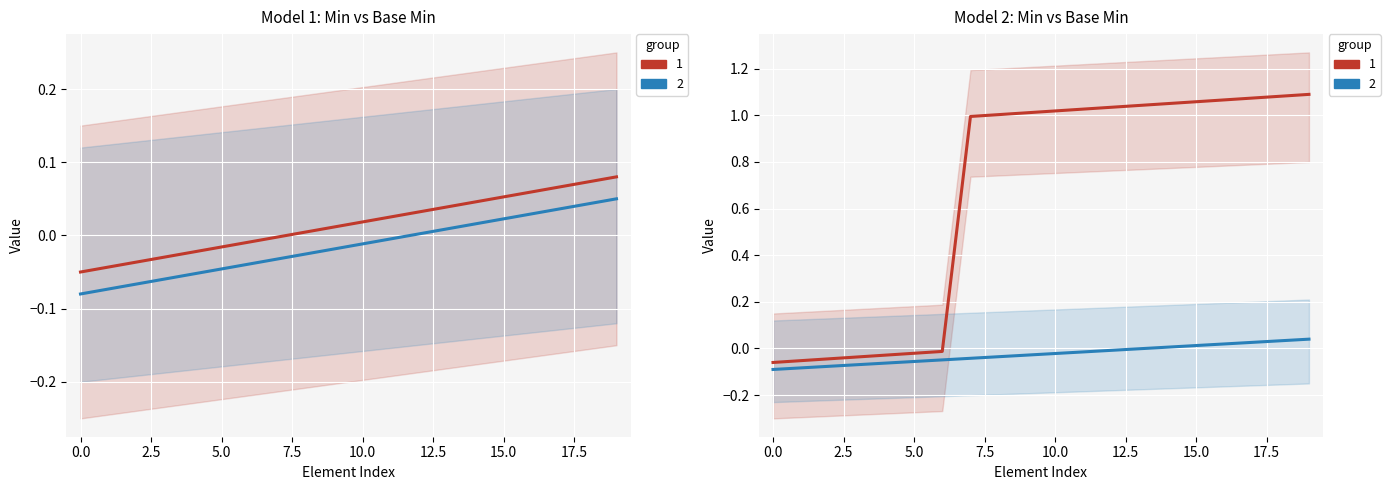

At how many categories does at least one series exceed 0?

13